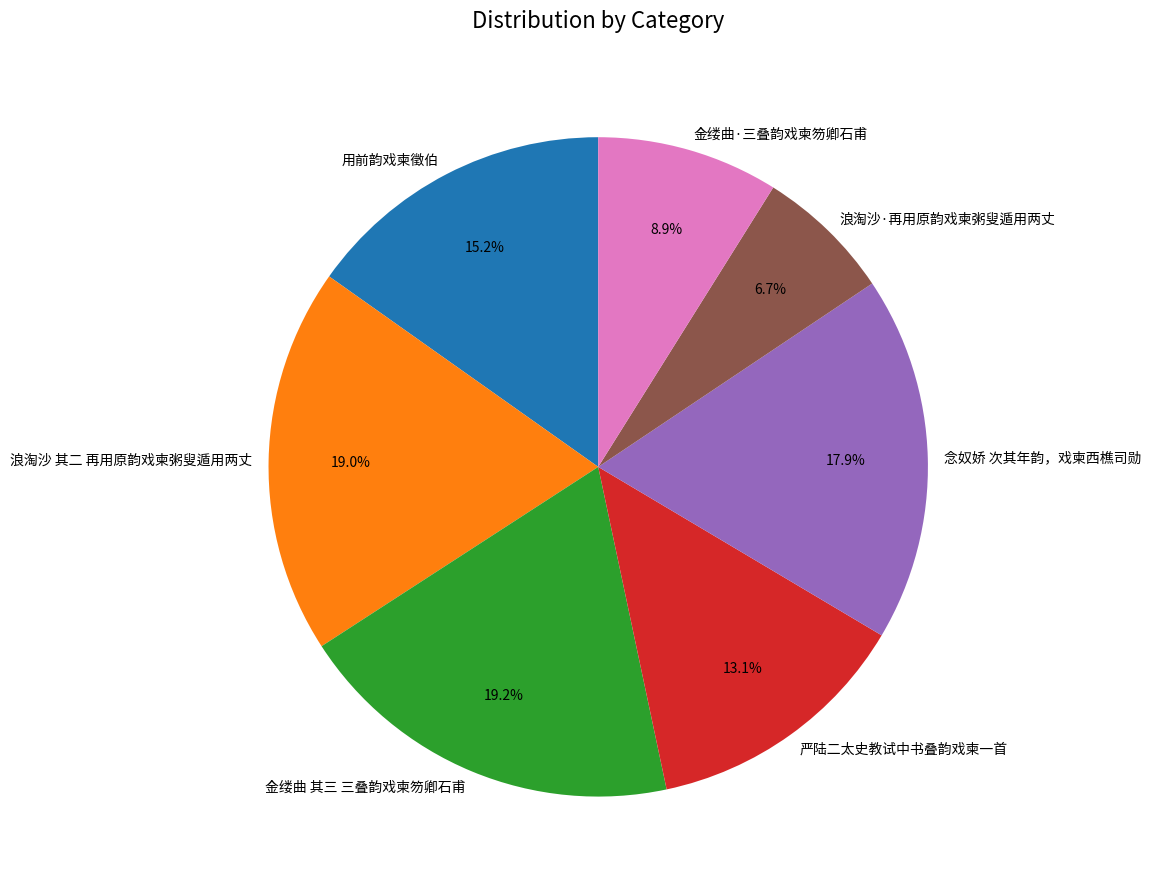

How much of the chart is everything except 浪淘沙·再用原韵戏柬粥叟遁用两丈?

93.3%